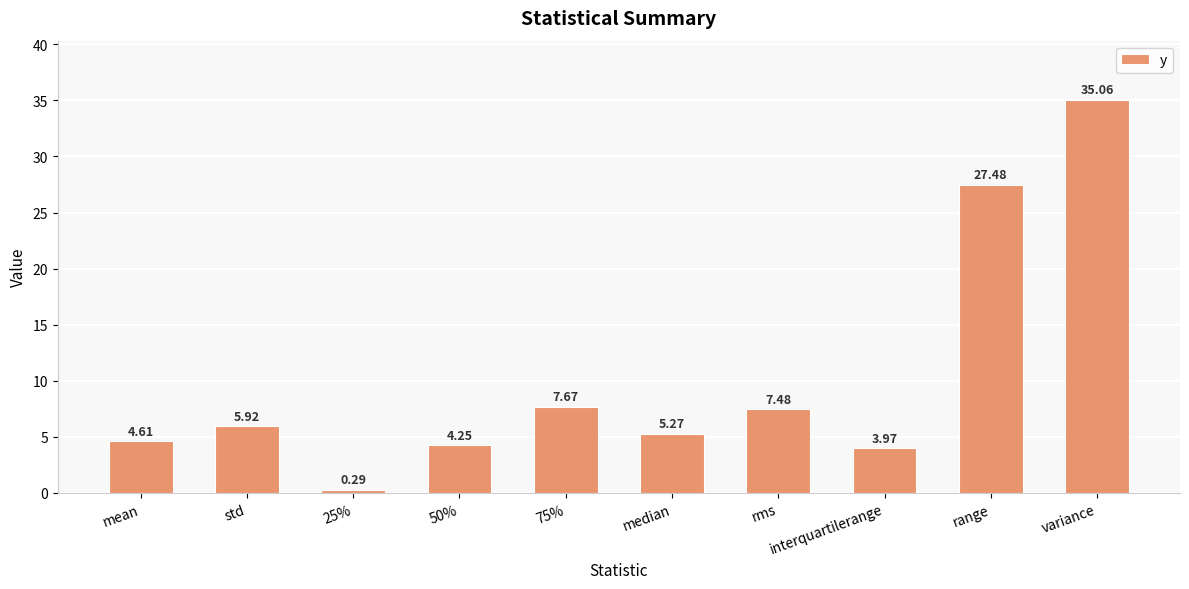

Which has a higher value, std or 50%?

std